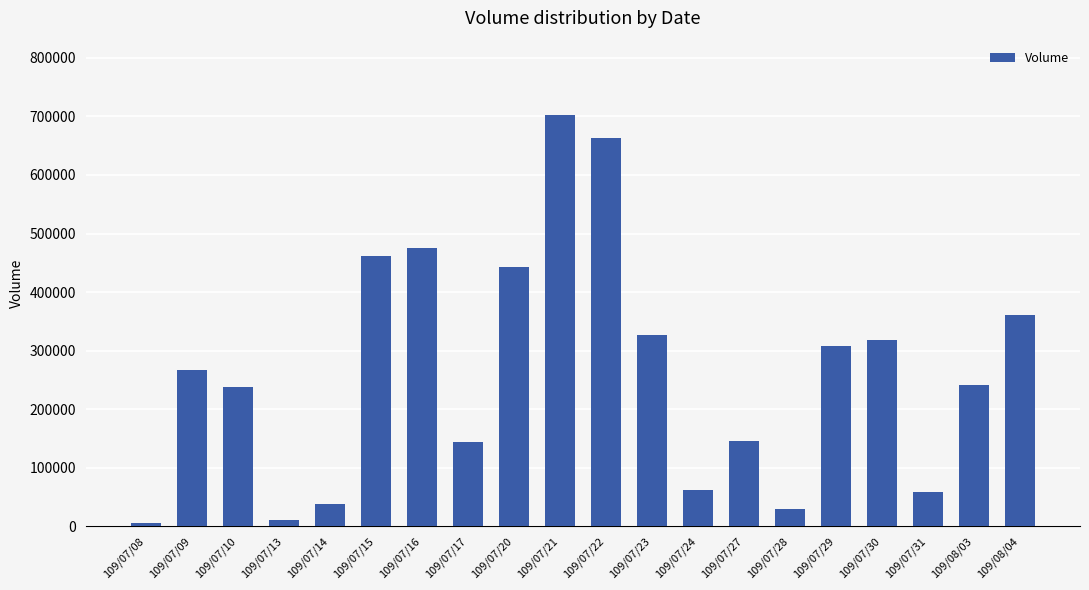

What is the smallest value displayed?

6000